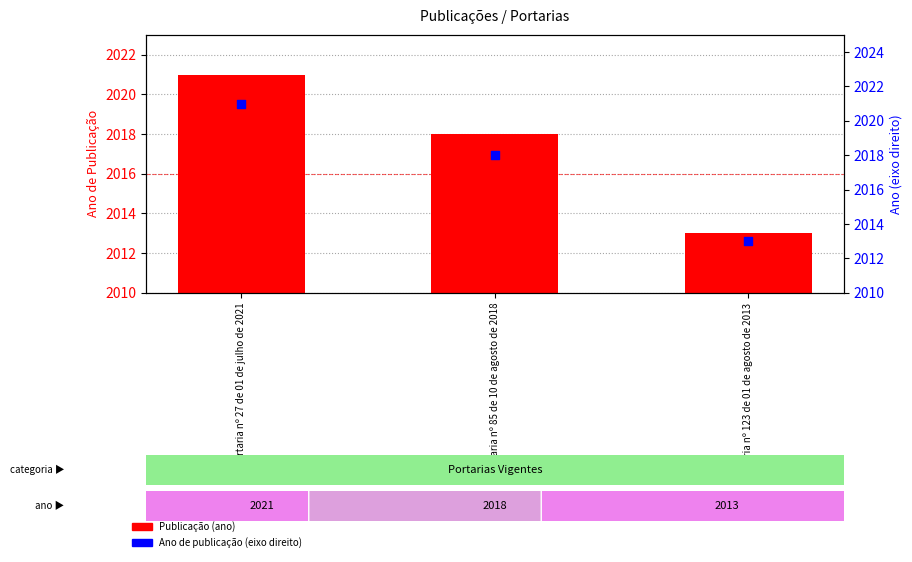

Which series reaches the maximum Y coordinate?

Publicação